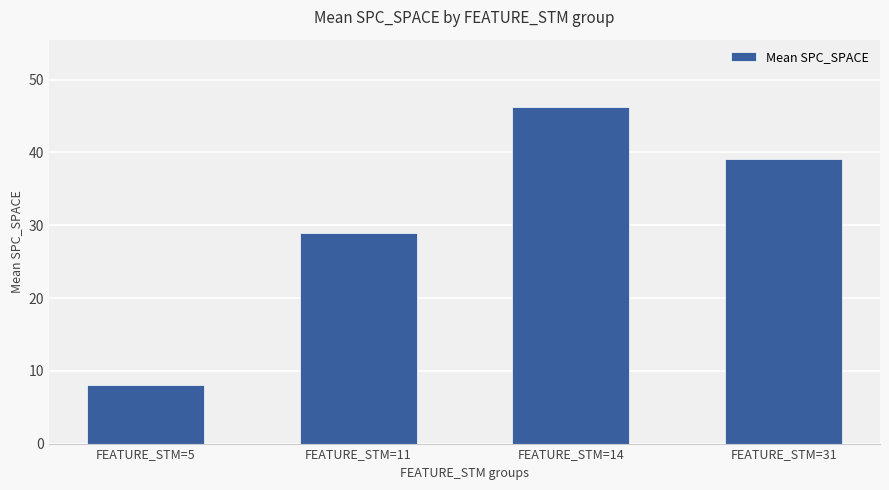

What is the minimum value shown in the chart?

8.0